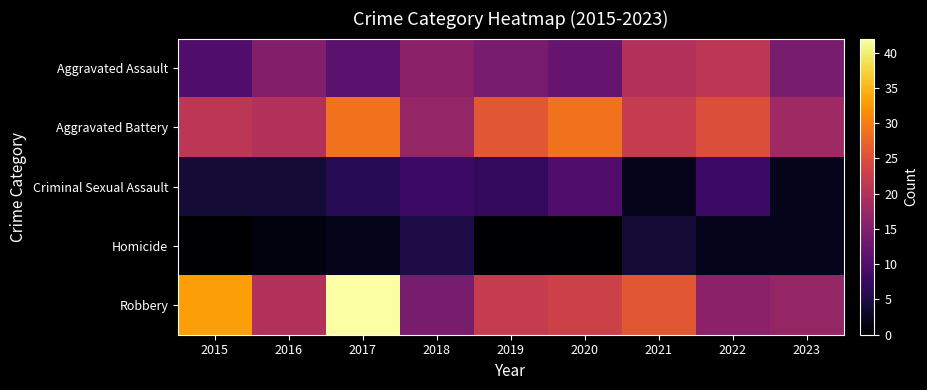

Which category has the highest value across all series?

2017